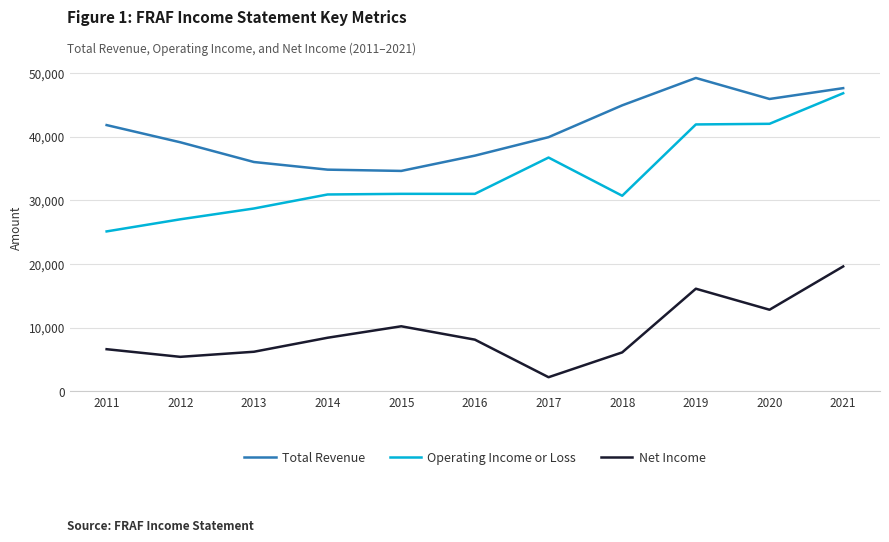

True or false: Net Income and Total Revenue cross at least once.

False